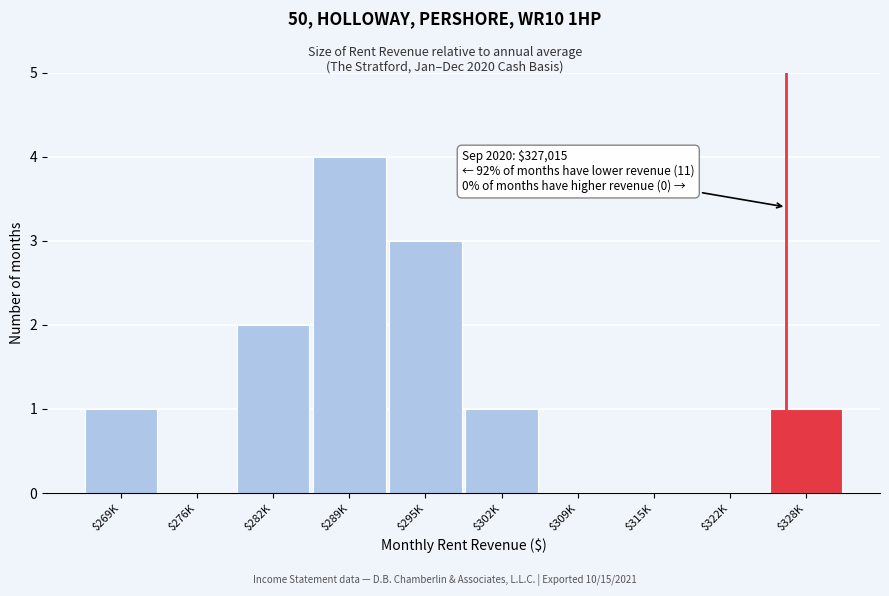

Is it true that the value at $315K is 0?

True